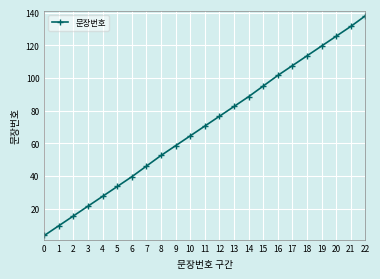

List the labels in order of value, largest first.

22, 21, 20, 19, 18, 17, 16, 15, 14, 13, 12, 11, 10, 9, 8, 7, 6, 5, 4, 3, 2, 1, 0